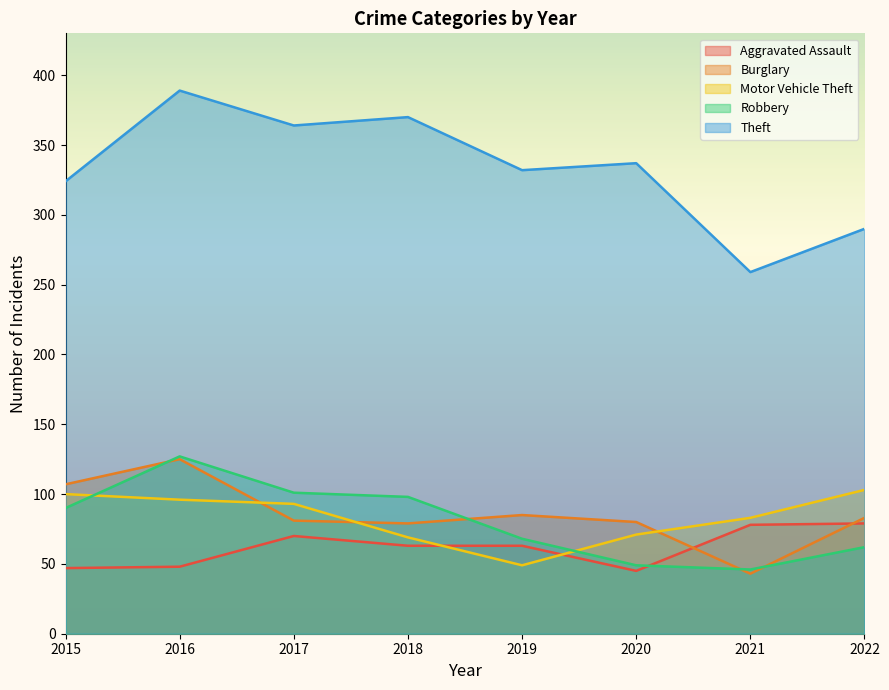

What value does the Theft series have at 2017?

364